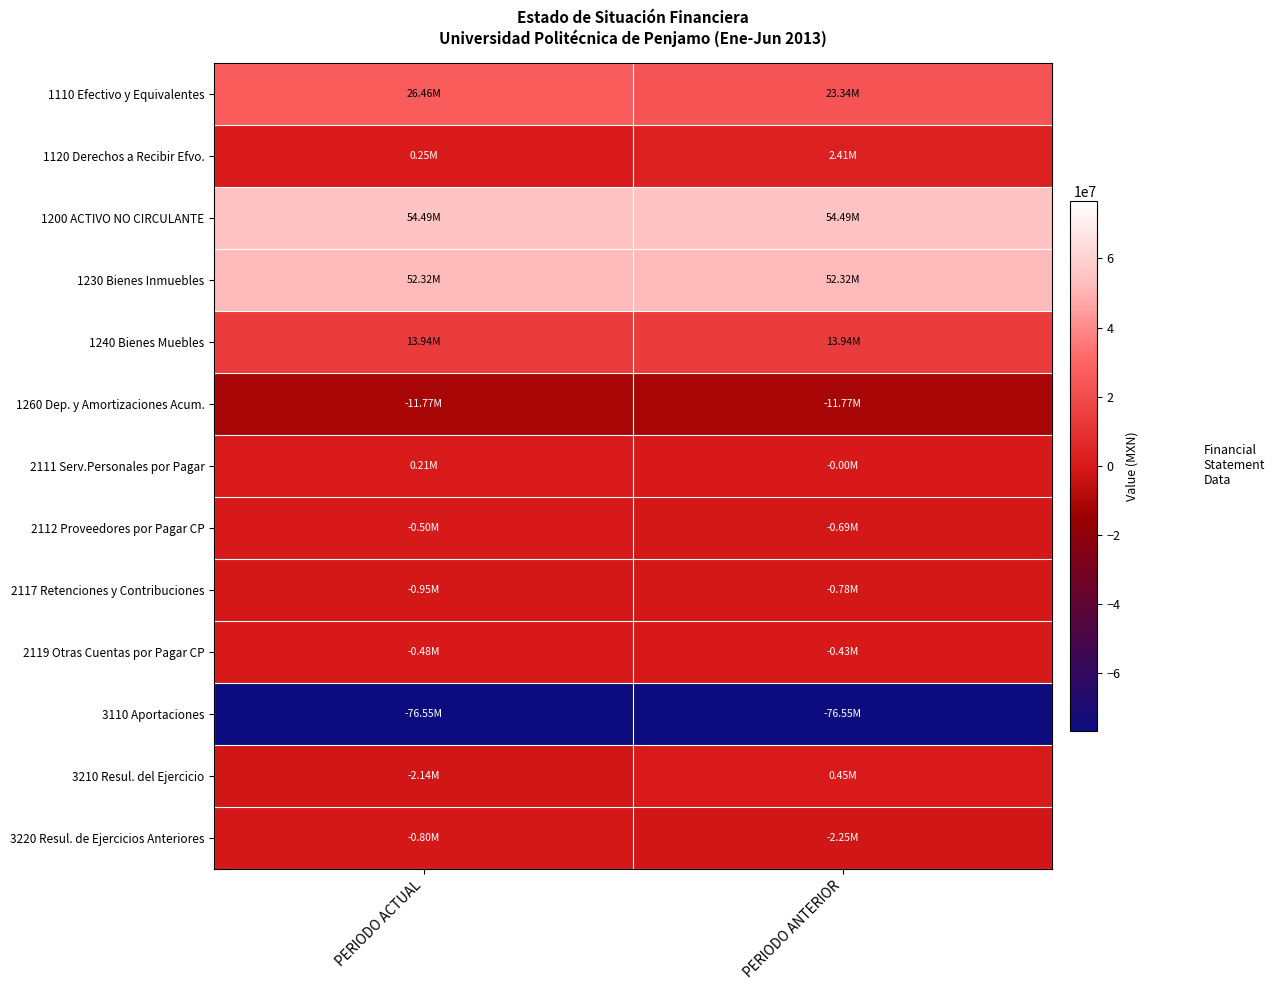

Reading left to right, what are all the values shown in this chart?

1110 Efectivo y Equivalentes: PERIODO ACTUAL=26458515.6	PERIODO ANTERIOR=23340862.9
1120 Derechos a Recibir Efvo.: PERIODO ACTUAL=250599.7	PERIODO ANTERIOR=2408965.7
1200 ACTIVO NO CIRCULANTE: PERIODO ACTUAL=54492859.5	PERIODO ANTERIOR=54492859.5
1230 Bienes Inmuebles: PERIODO ACTUAL=52321876.5	PERIODO ANTERIOR=52321876.5
1240 Bienes Muebles: PERIODO ACTUAL=13941919.3	PERIODO ANTERIOR=13941919.3
1260 Dep. y Amortizaciones Acum.: PERIODO ACTUAL=-11770936.3	PERIODO ANTERIOR=-11770936.3
2111 Serv.Personales por Pagar: PERIODO ACTUAL=212435.4	PERIODO ANTERIOR=-962.2
2112 Proveedores por Pagar CP: PERIODO ACTUAL=-497382.1	PERIODO ANTERIOR=-690605.5
2117 Retenciones y Contribuciones: PERIODO ACTUAL=-948344.1	PERIODO ANTERIOR=-775021.1
2119 Otras Cuentas por Pagar CP: PERIODO ACTUAL=-477508.9	PERIODO ANTERIOR=-427905.0
3110 Aportaciones: PERIODO ACTUAL=-76549238.9	PERIODO ANTERIOR=-76549238.9
3210 Resul. del Ejercicio: PERIODO ACTUAL=-2142980.8	PERIODO ANTERIOR=449050.8
3220 Resul. de Ejercicios Anteriores: PERIODO ACTUAL=-798955.5	PERIODO ANTERIOR=-2248006.3